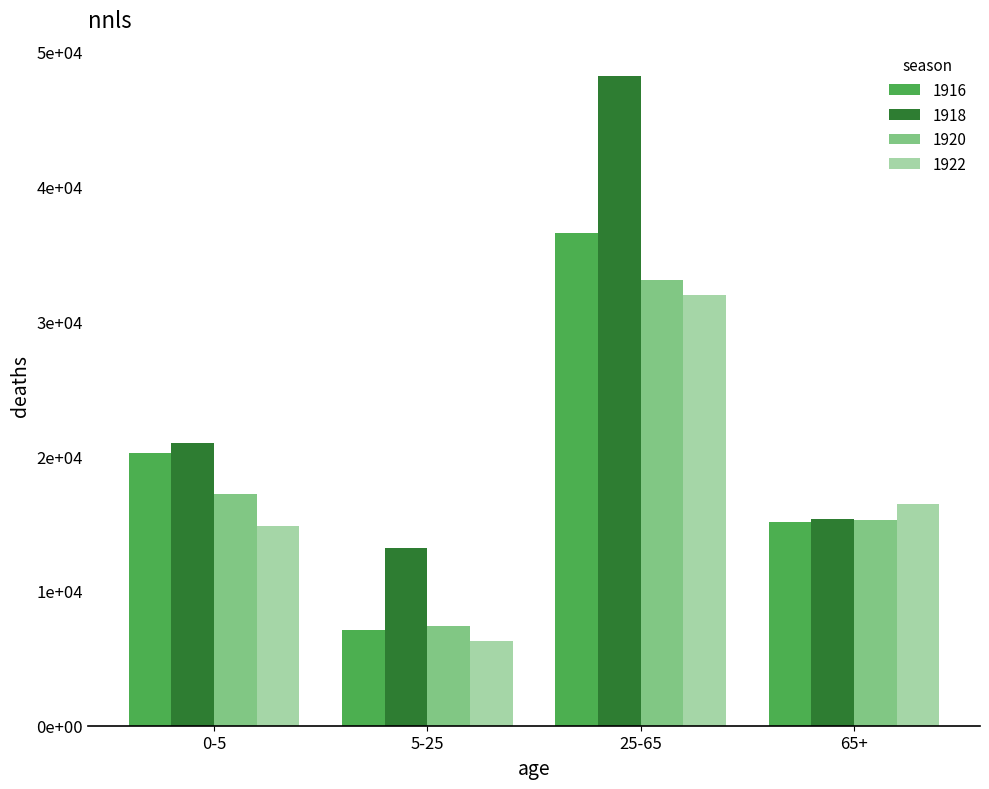

What is the label of the 2nd bar from the right?

25-65